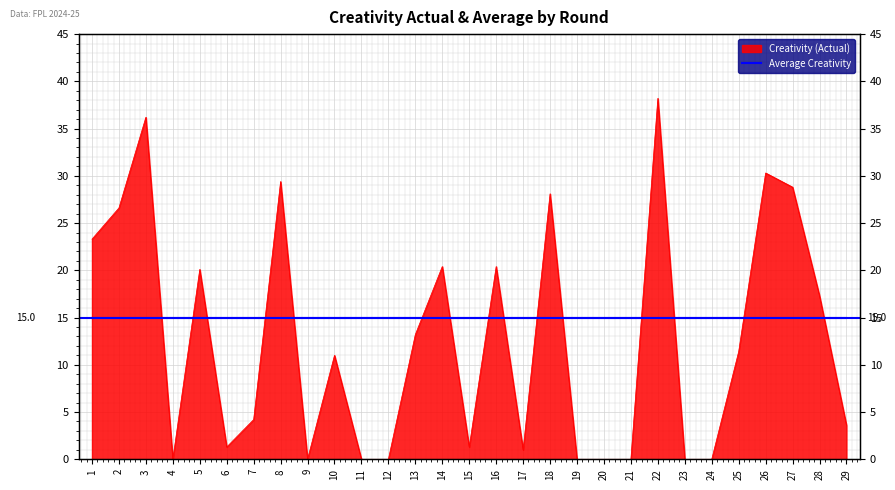

What is the maximum value shown in the chart?

38.2